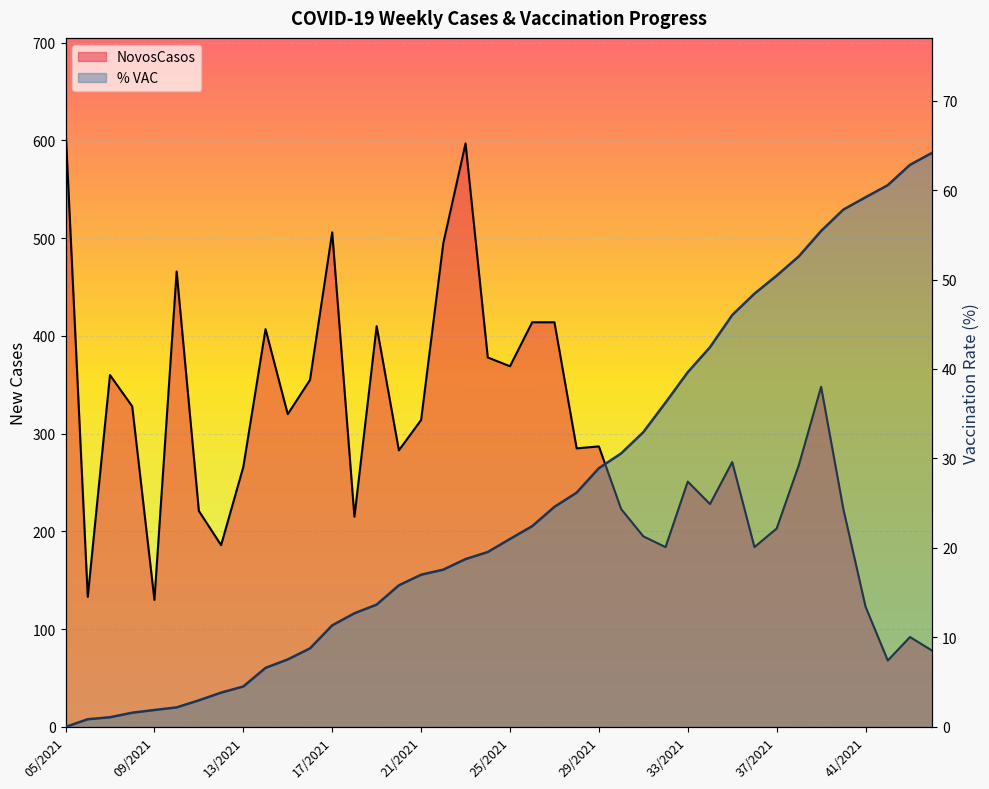

Which series has the largest range (max minus min)?

NovosCasos